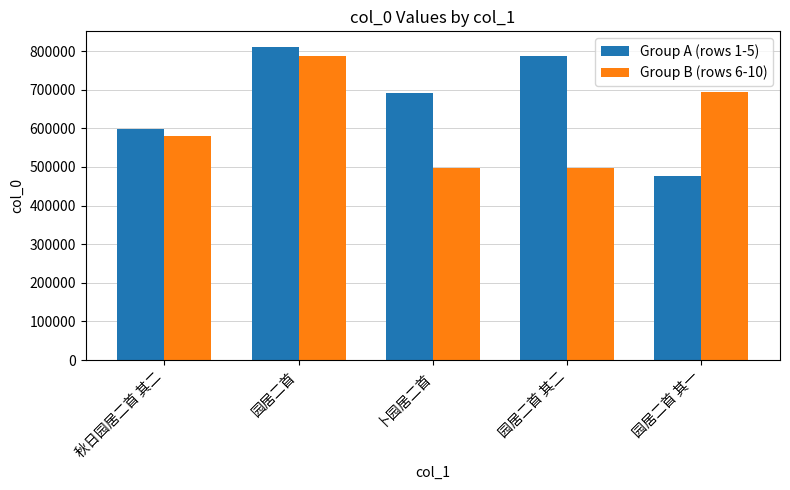

At which category is the sum across all series the highest?

园居二首